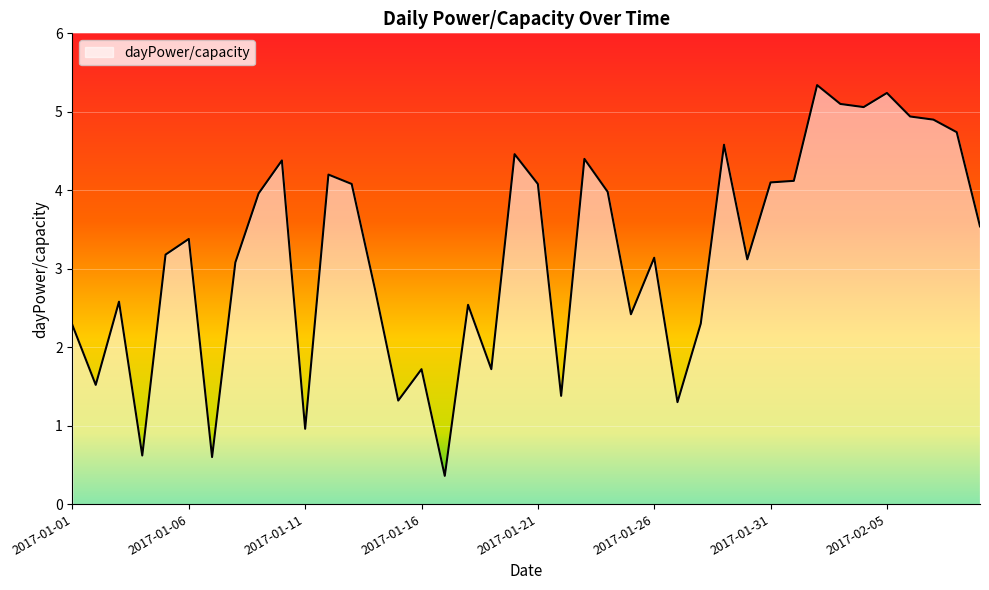

What is the greatest value displayed?

5.3